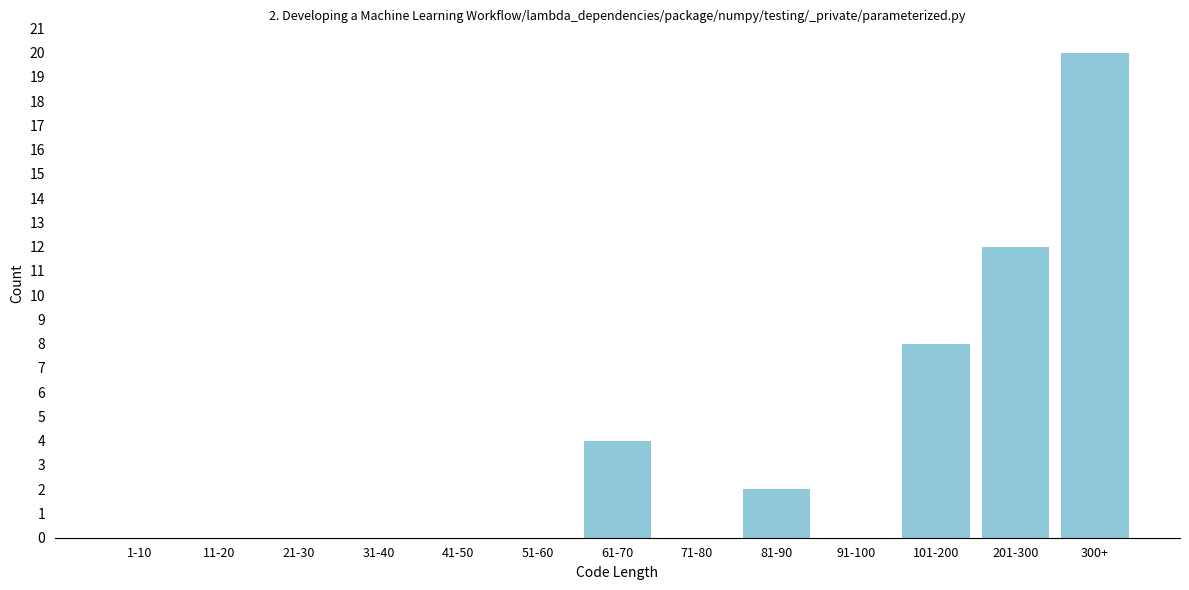

Reading right to left, what are all the values shown in this chart?

300+=20	201-300=12	101-200=8	91-100=0	81-90=2	71-80=0	61-70=4	51-60=0	41-50=0	31-40=0	21-30=0	11-20=0	1-10=0